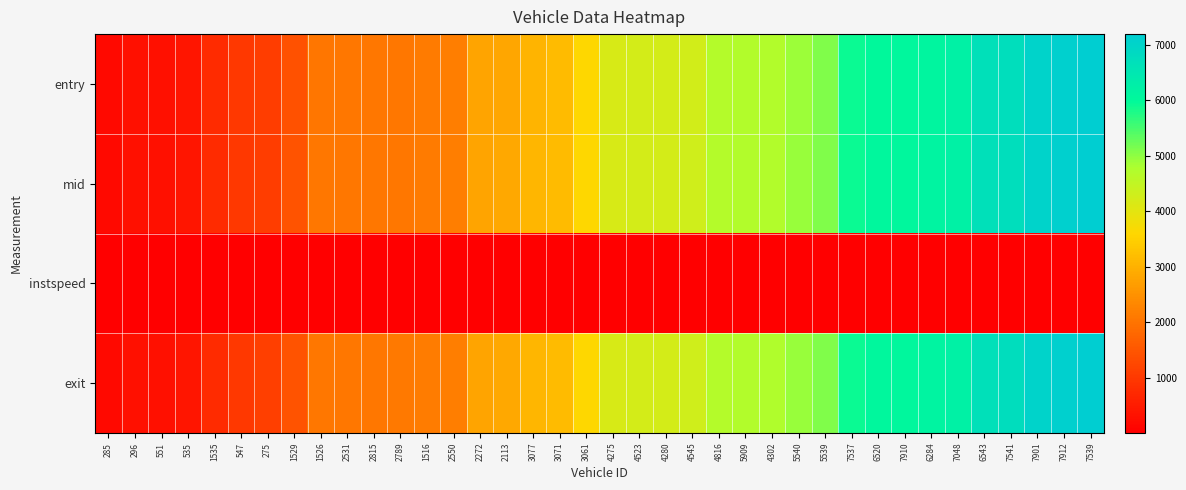

What is the spread (max minus min) of values at 551?

304.2